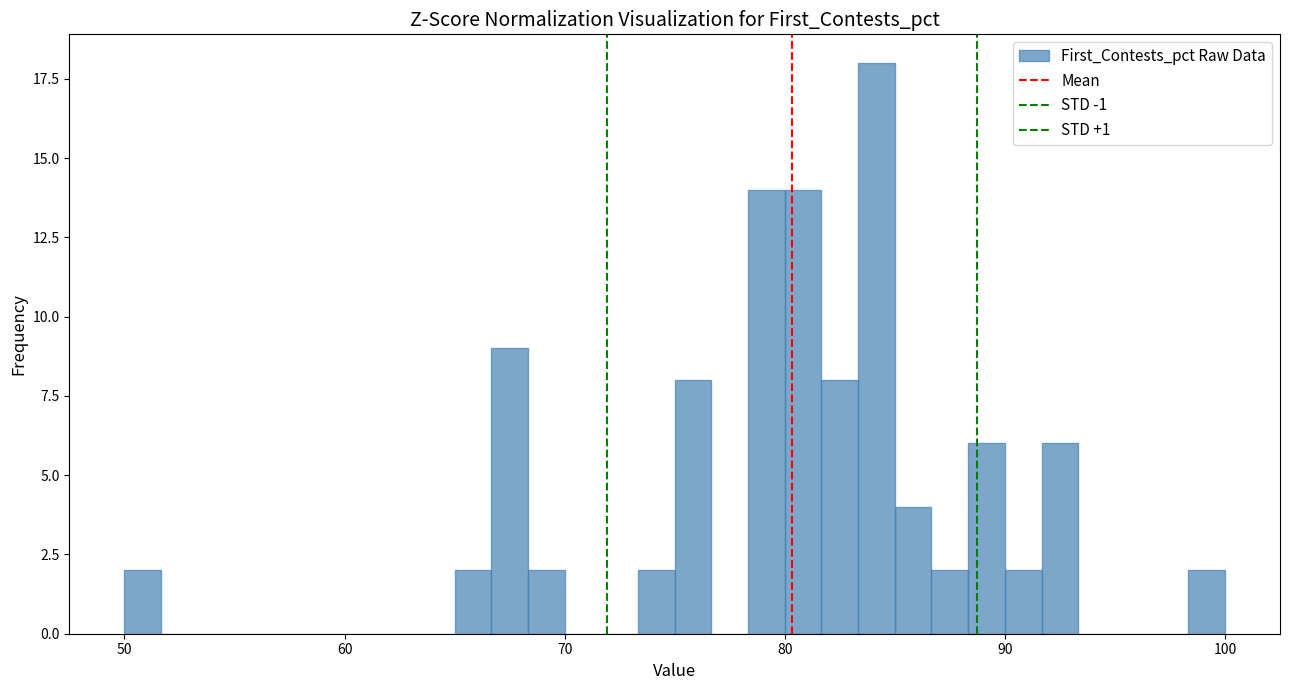

Read against the x-axis, roughly where is the centre of the tallest bar?

84